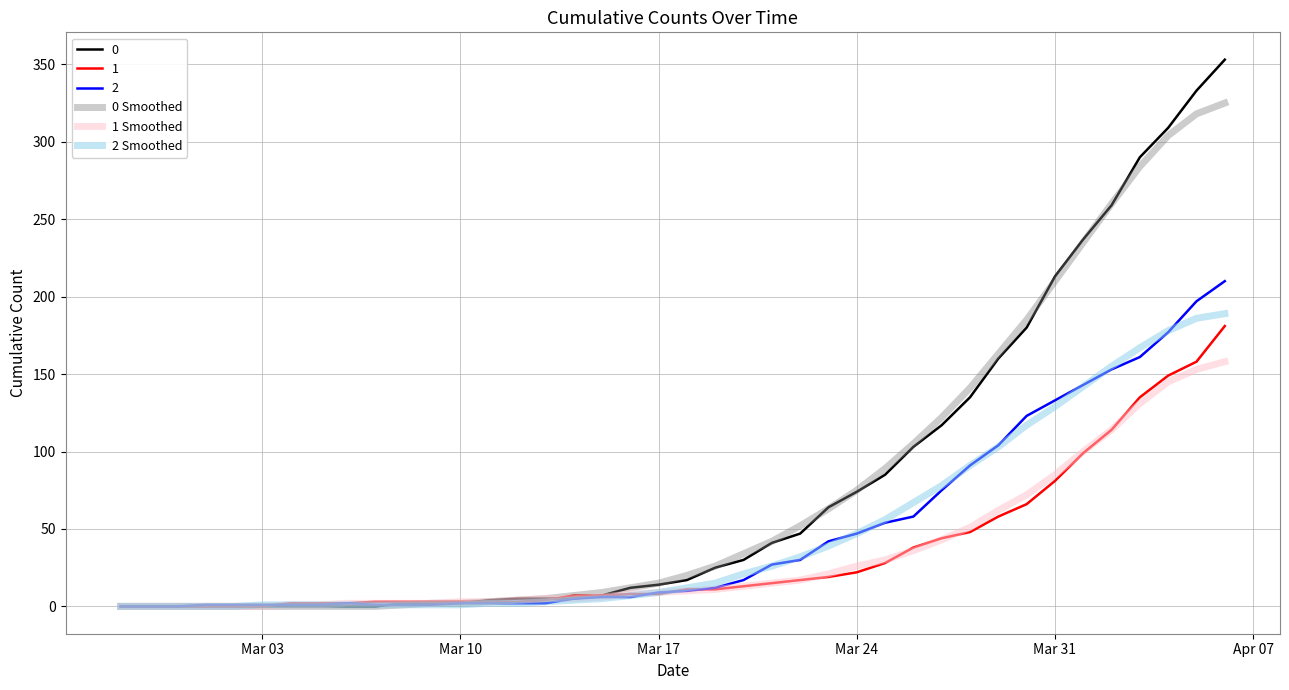

What is the maximum value shown in the chart?

353